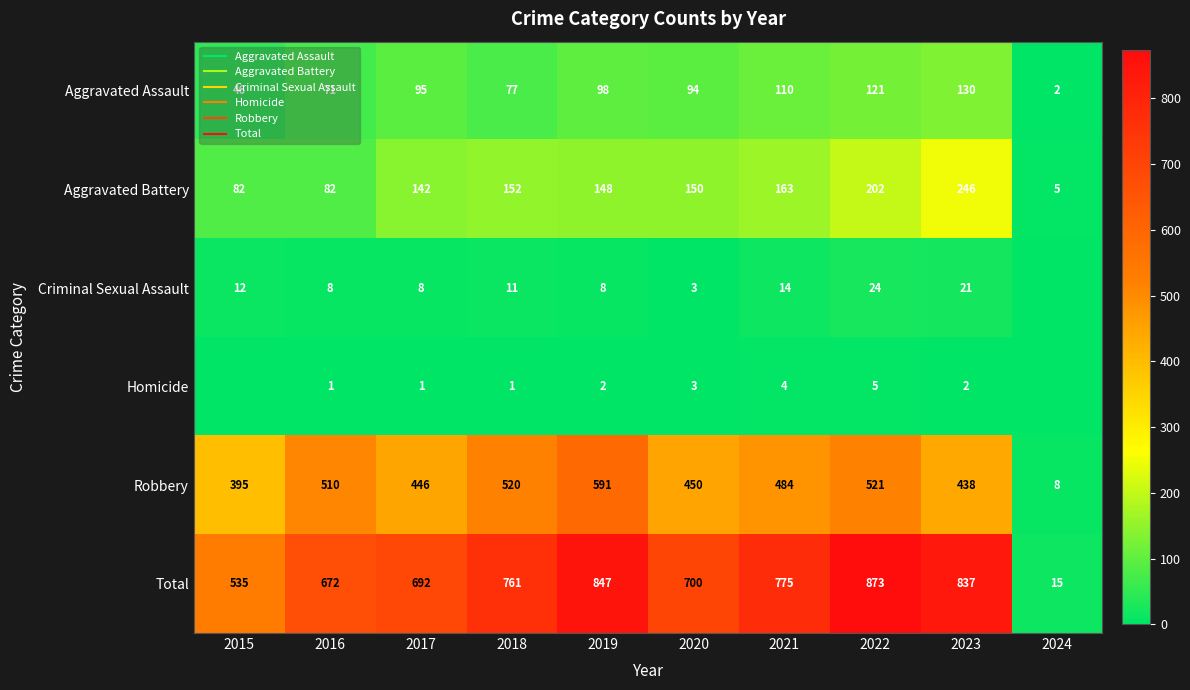

Where is Total nearest to the value 444?

2015